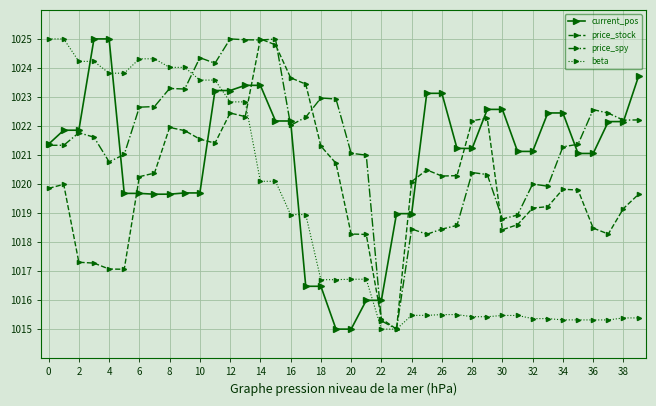

Rank the series by their average value, from lowest to highest.

beta, price_stock, current_pos, price_spy